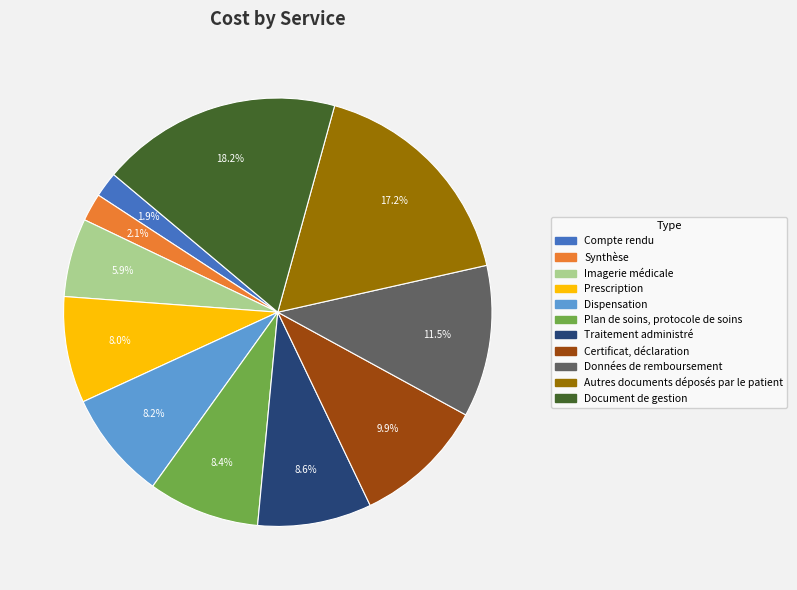

To the nearest percent, what is the average slice percentage?

9%